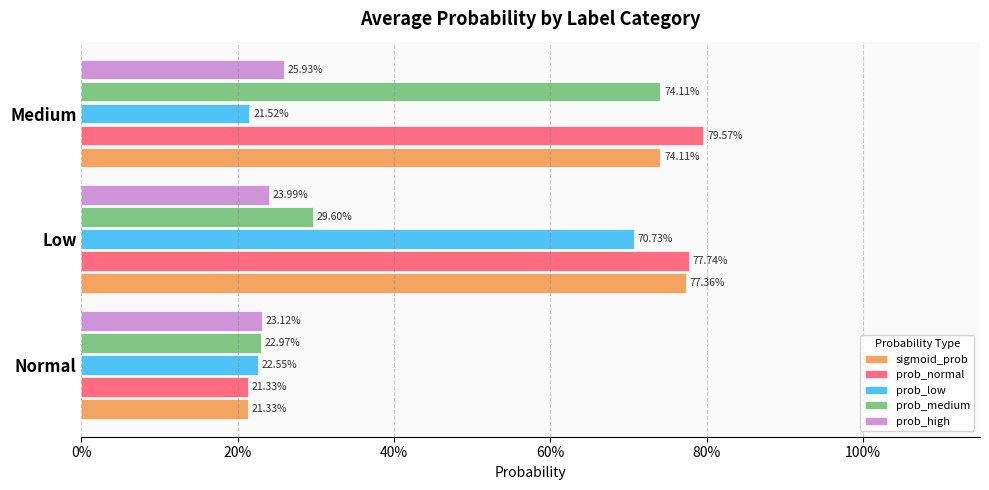

List the series in order of their peak value, highest first.

prob_normal, sigmoid_prob, prob_medium, prob_low, prob_high